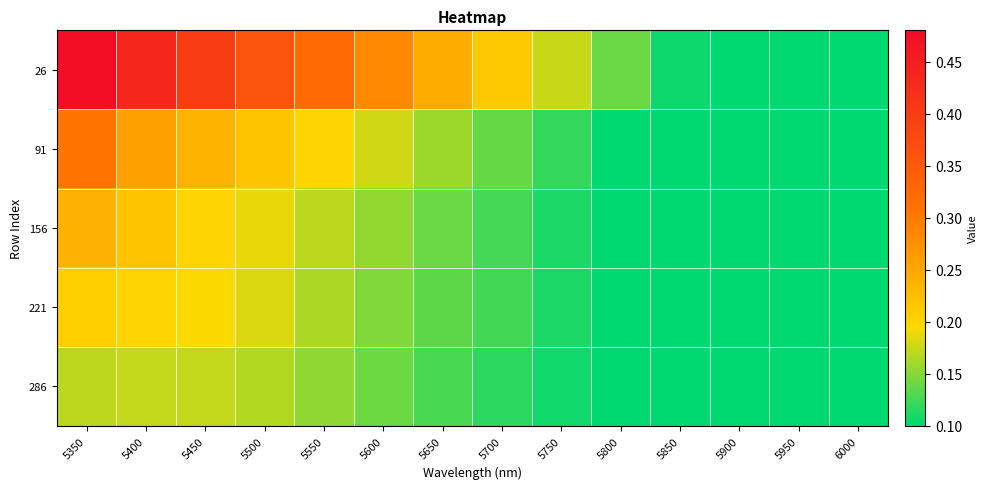

At how many categories does at least one series exceed 0?

14